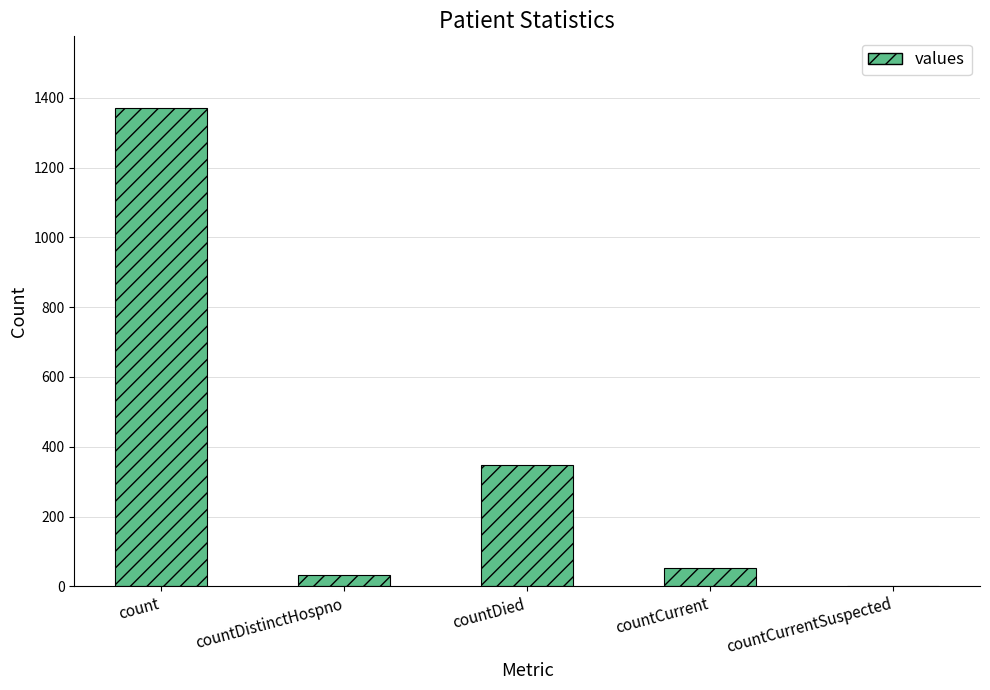

What is the maximum value shown in the chart?

1371